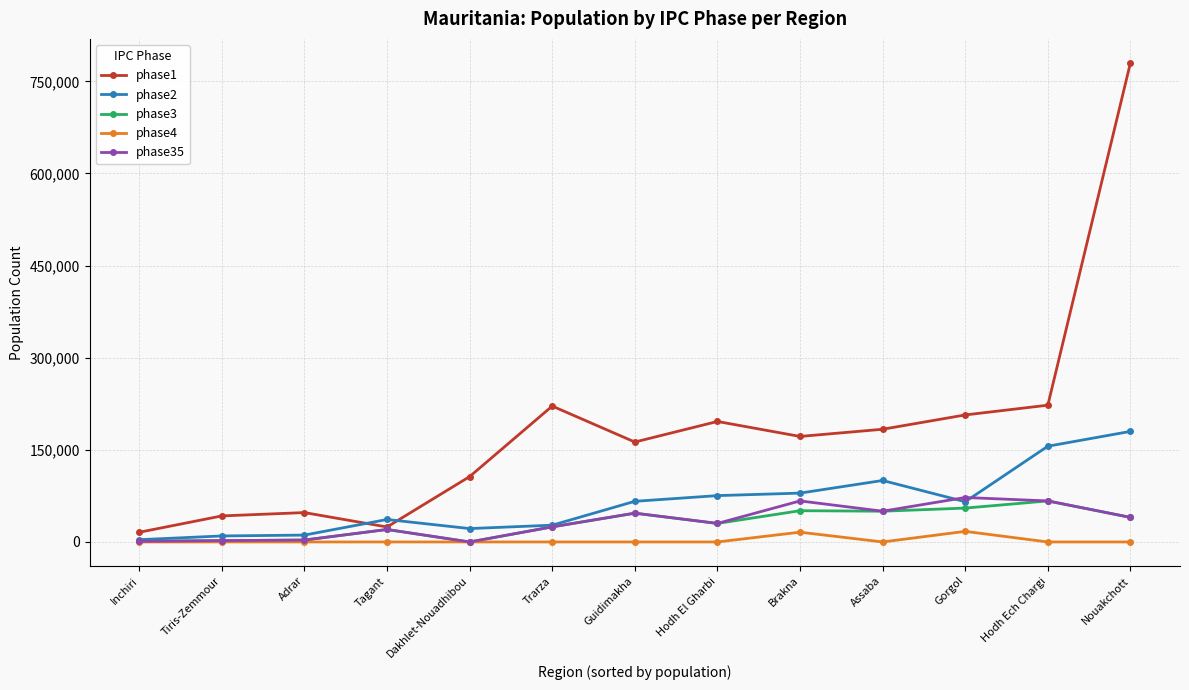

The phase4 series shows 17235.9 at Gorgol. True or false?

True